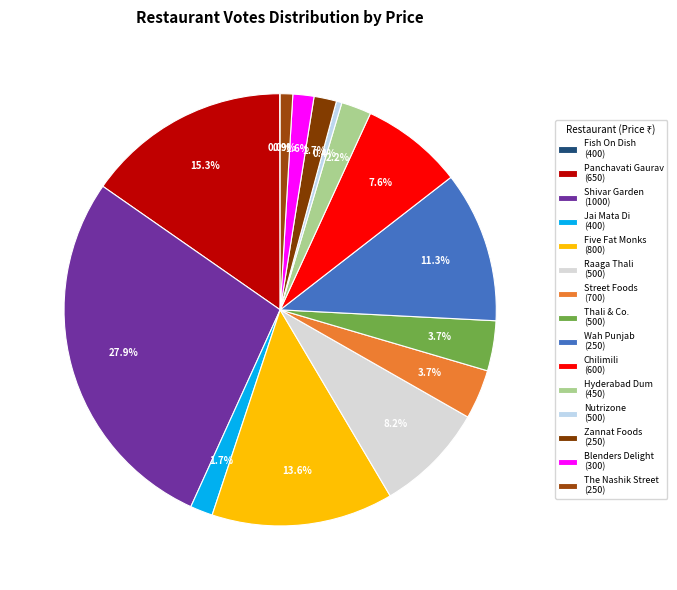

To the nearest percent, what is the average slice percentage?

7%